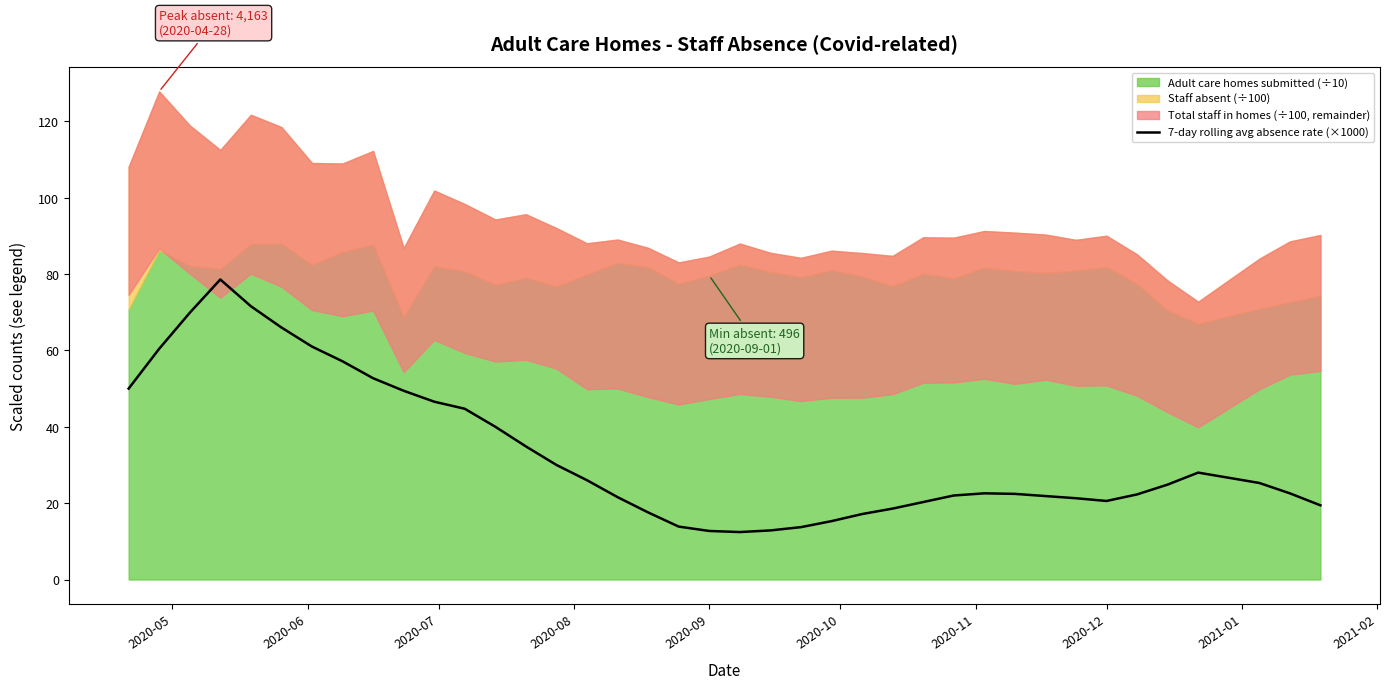

What is the lowest value of the 7-day rolling avg absence rate (×1000) series?

12.4